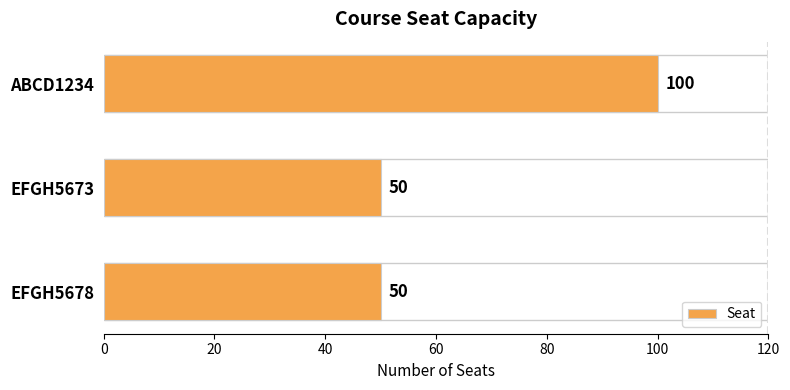

How many bars are there in total?

3